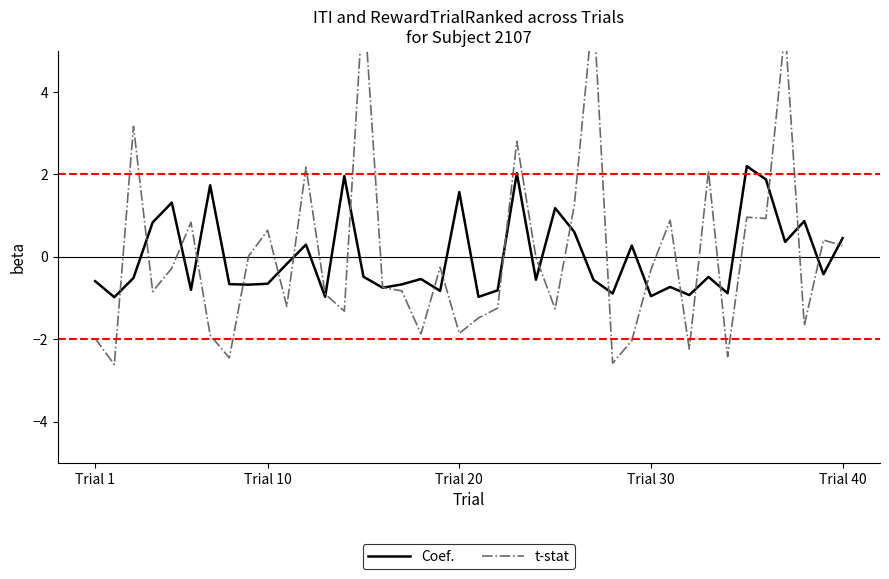

Which series has the largest range (max minus min)?

t-stat